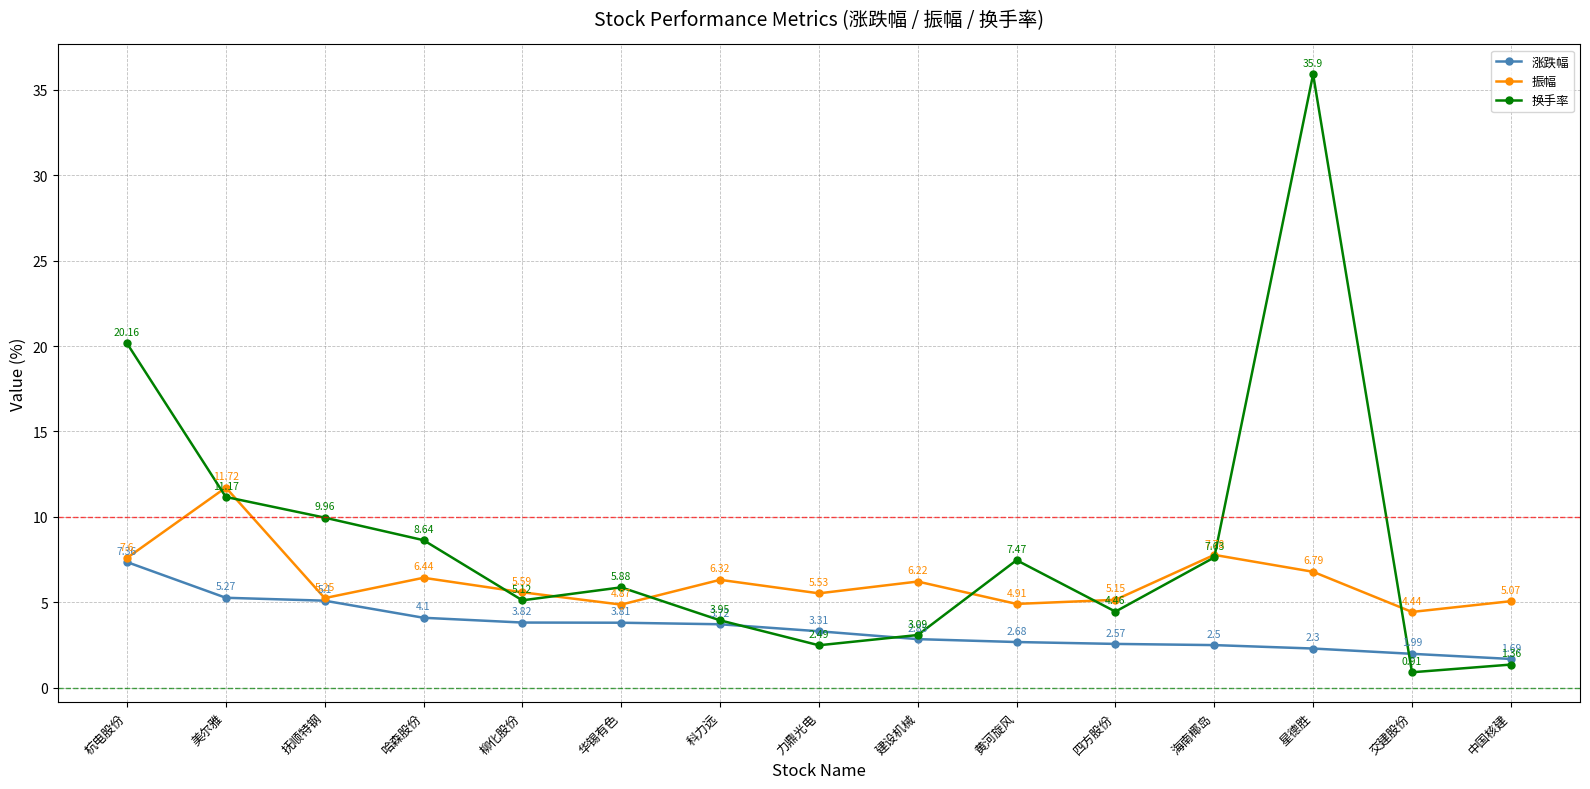

True or false: 涨跌幅 has more than 0 points higher than both neighbors.

False